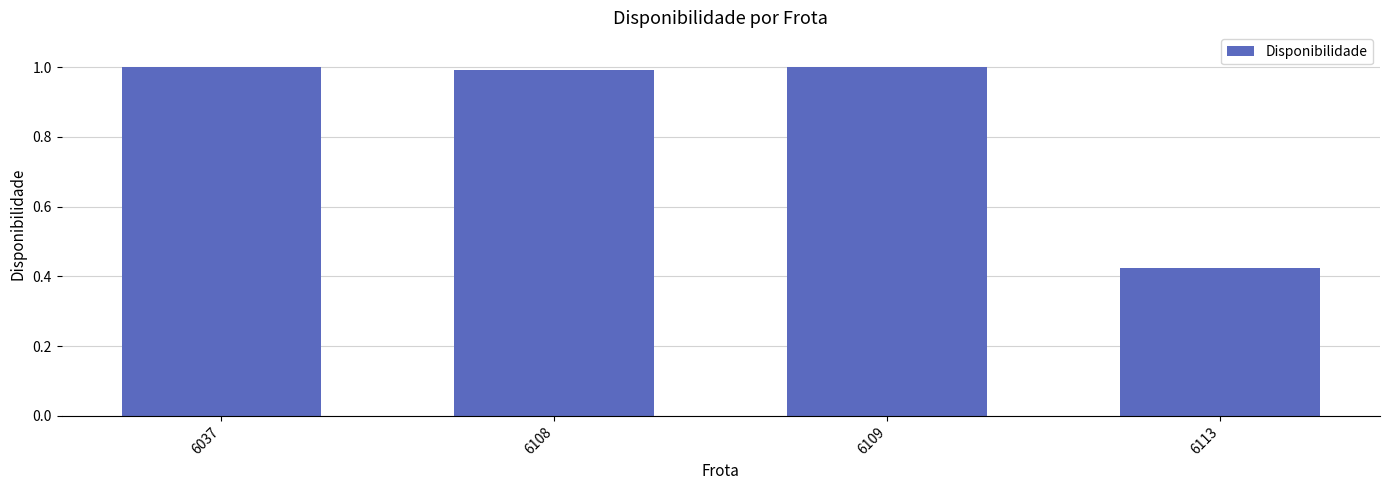

What value does the data have at 6108?

1.0